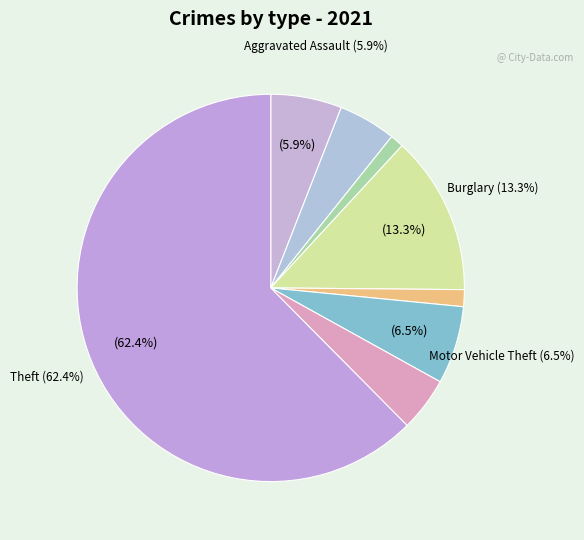

Count the number of slices in the pie.

8